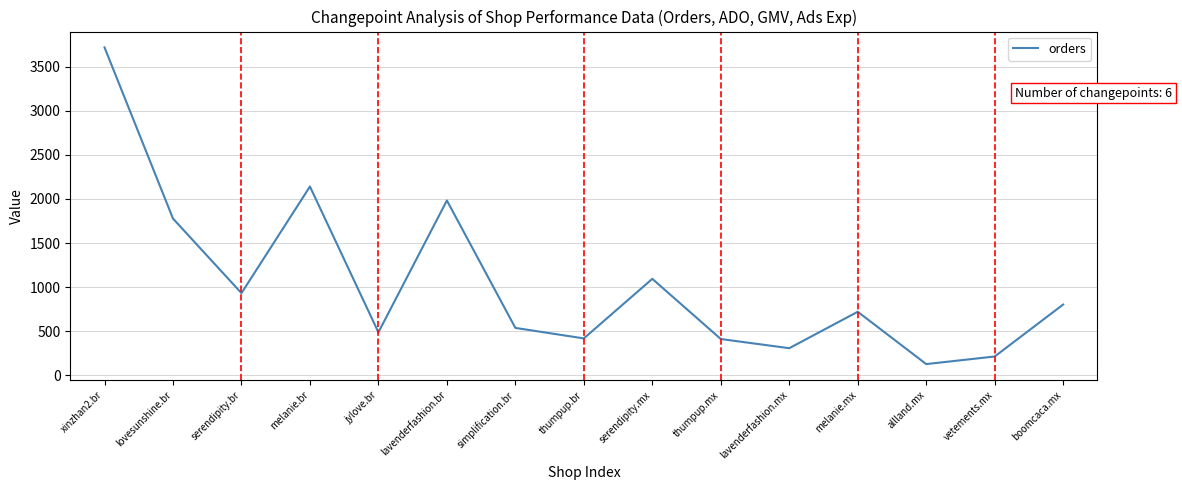

At which label is the value closest to 1922?

lavenderfashion.br